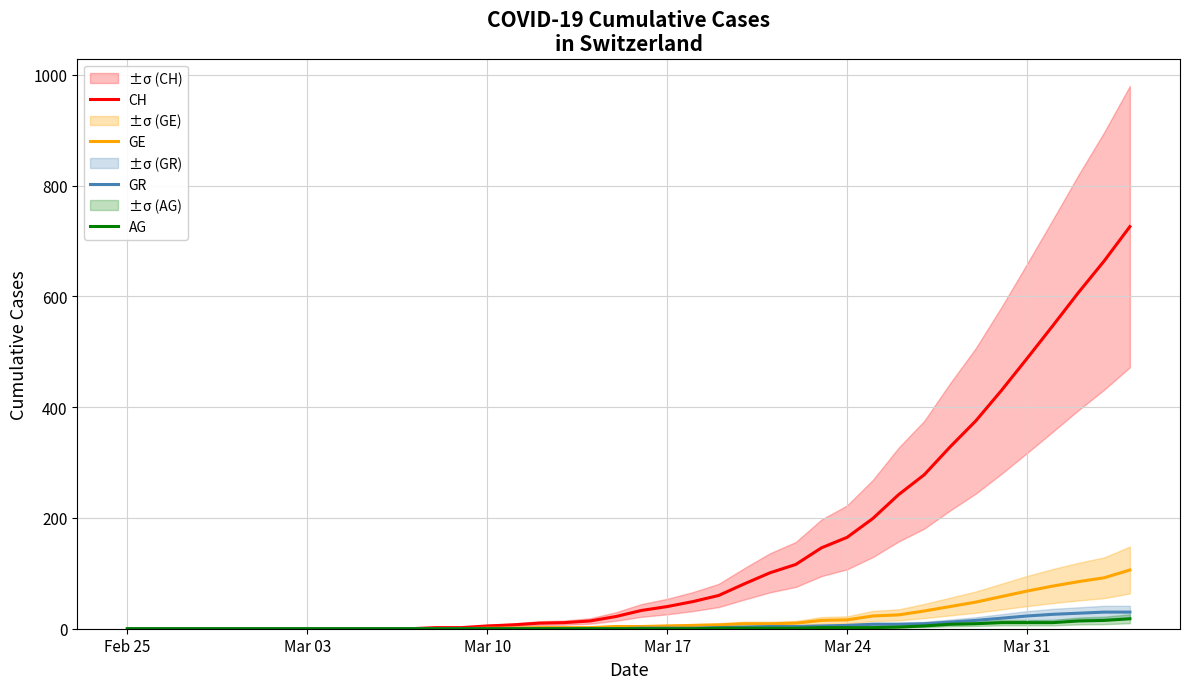

The value of AG at Mar 03 is 0. True or false?

True